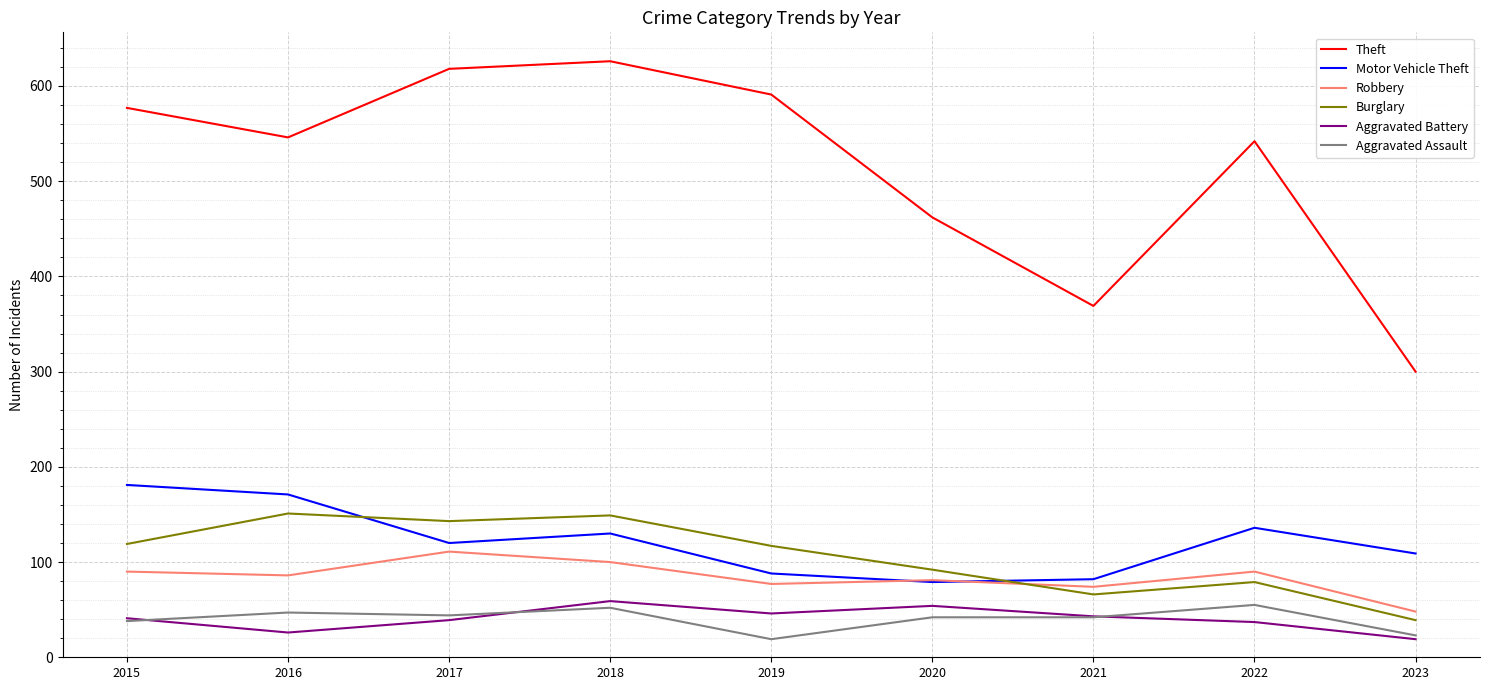

In Aggravated Battery, how many points are higher than both neighbors (excluding endpoints)?

2